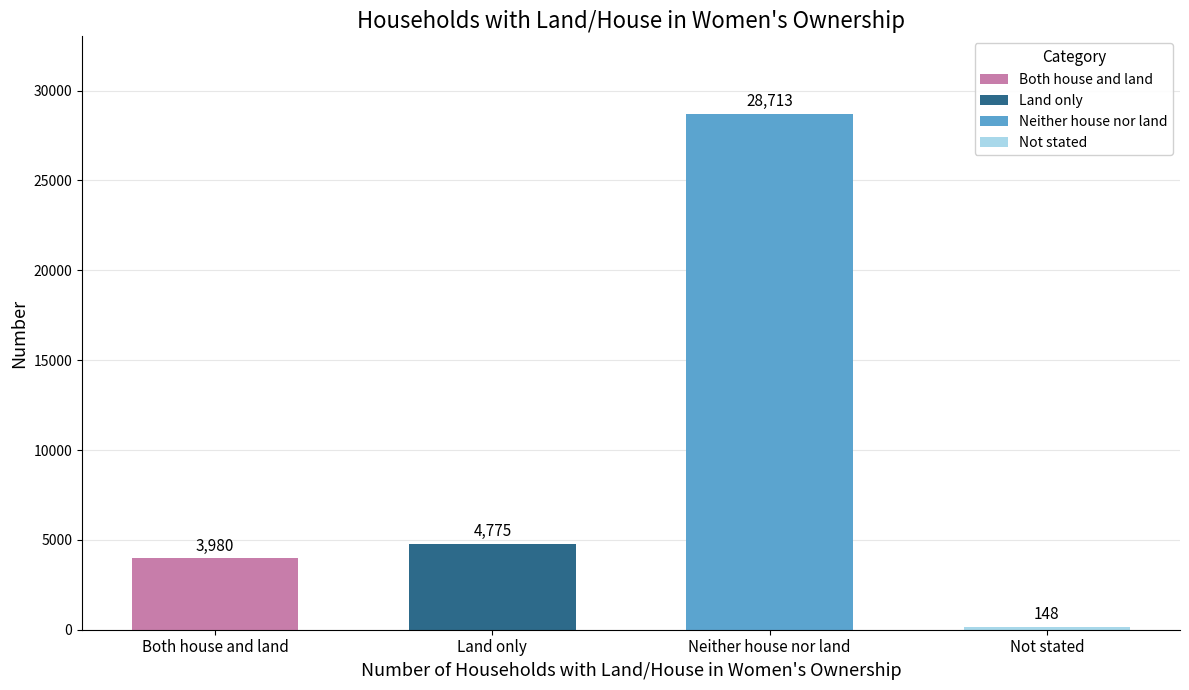

At which label is the value closest to 14430?

Land only